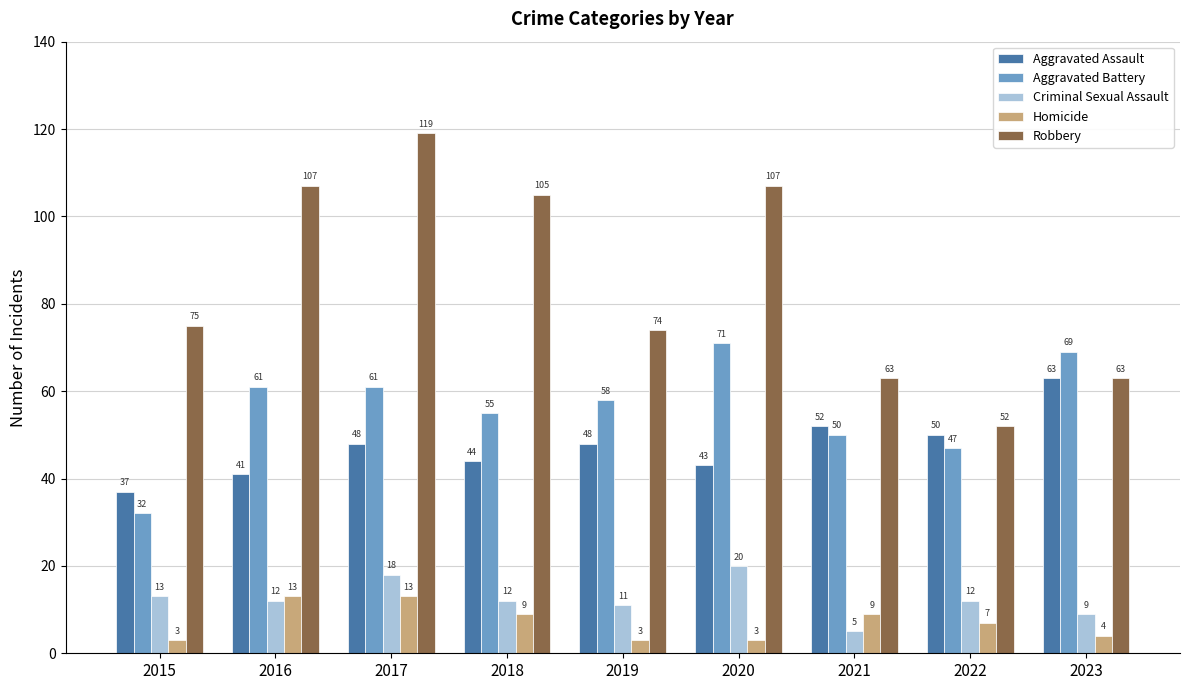

Where does the Aggravated Battery series first go above 58?

2016